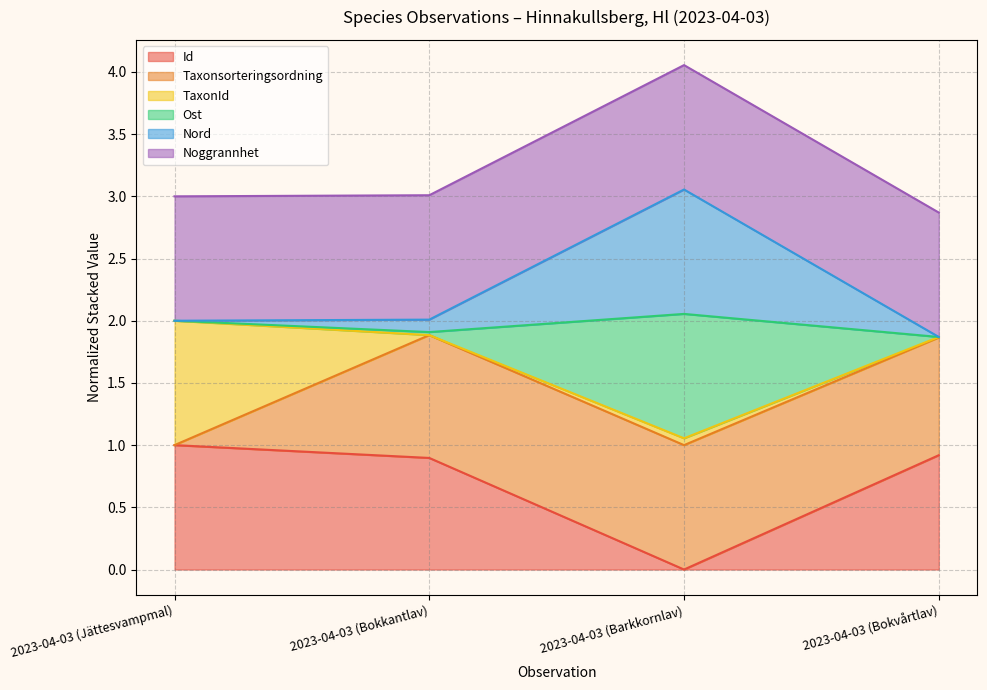

What is the maximum value for Nord?

3.1